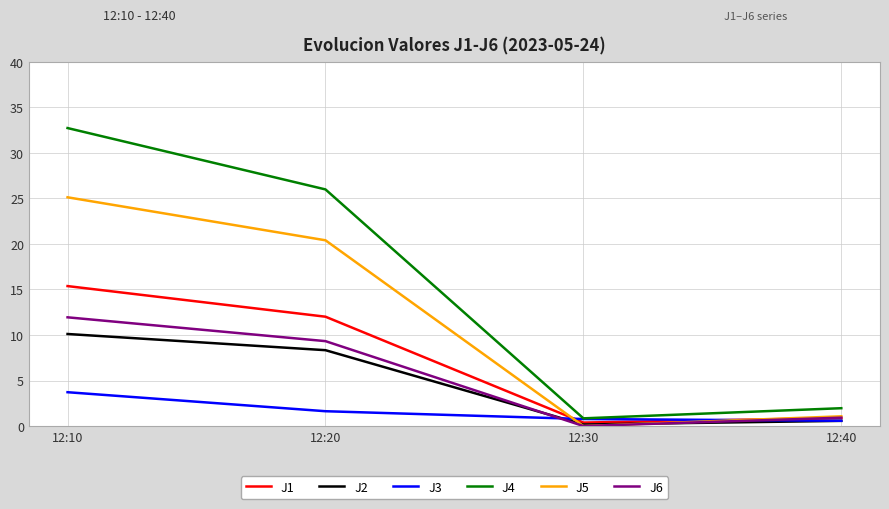

At which category is the sum across all series the highest?

12:10